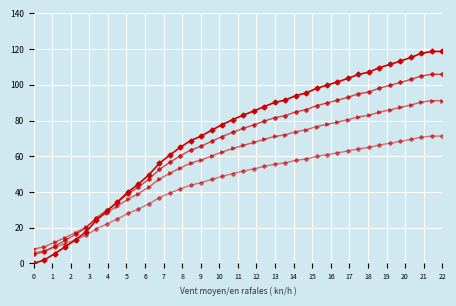

How many data points does each series have?

40